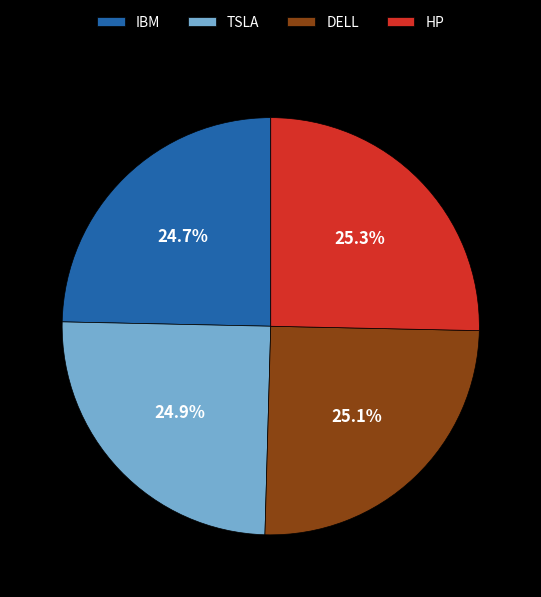

How many slices are in this pie chart?

4